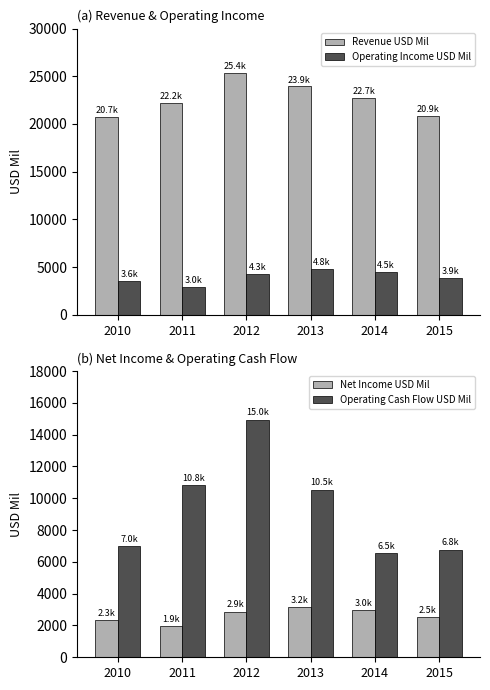

What value does the Revenue USD Mil series have at 2011?

22171